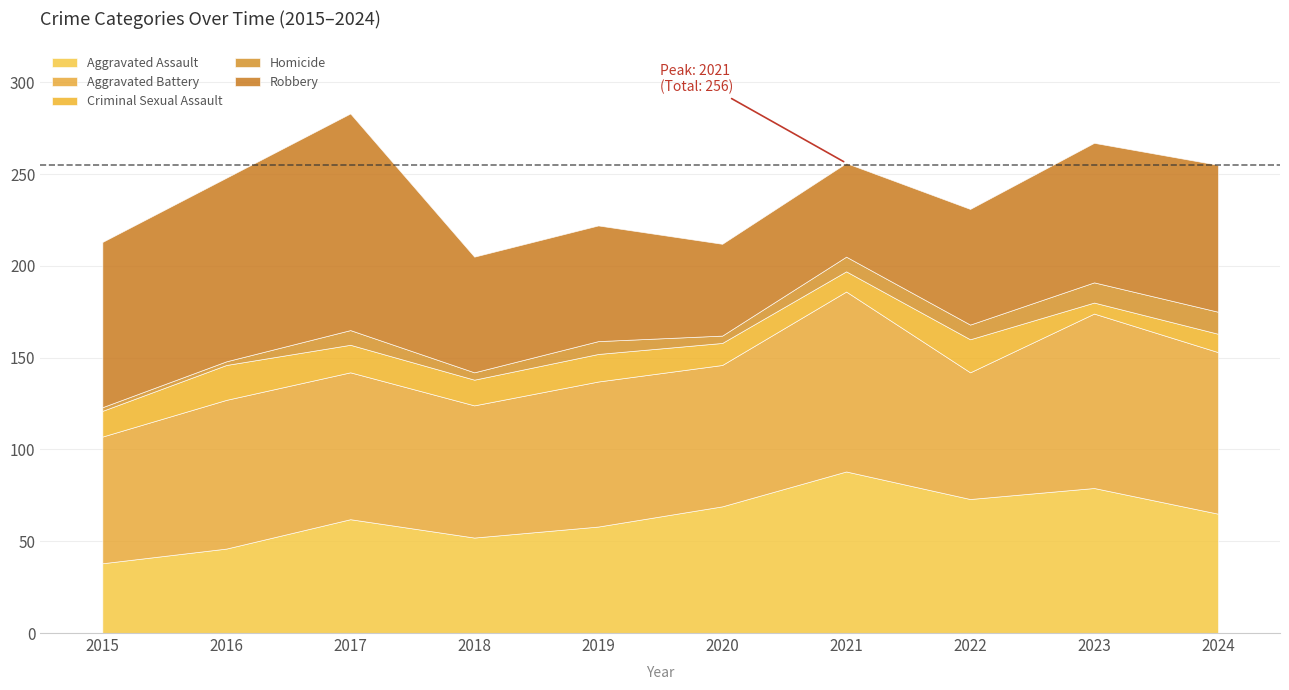

How many categories are shown in the chart?

10